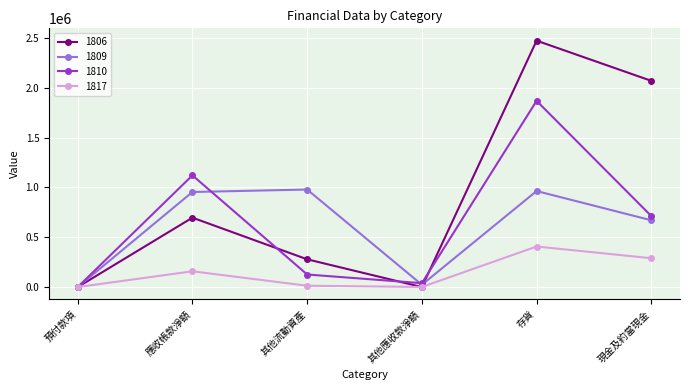

The value of 1810 at 現金及約當現金 is 713118. True or false?

True